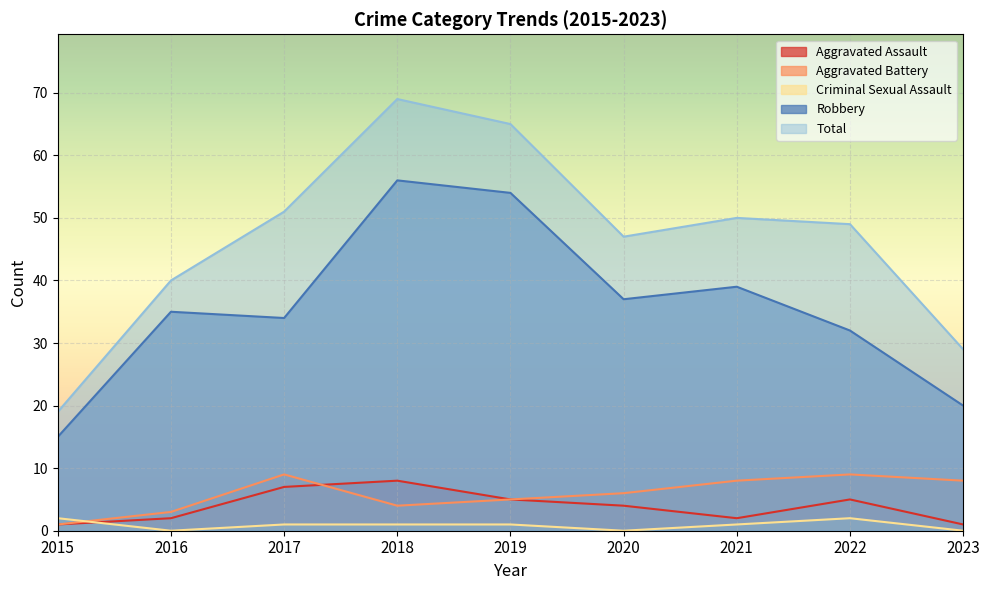

Which series has the largest total across all categories?

Total